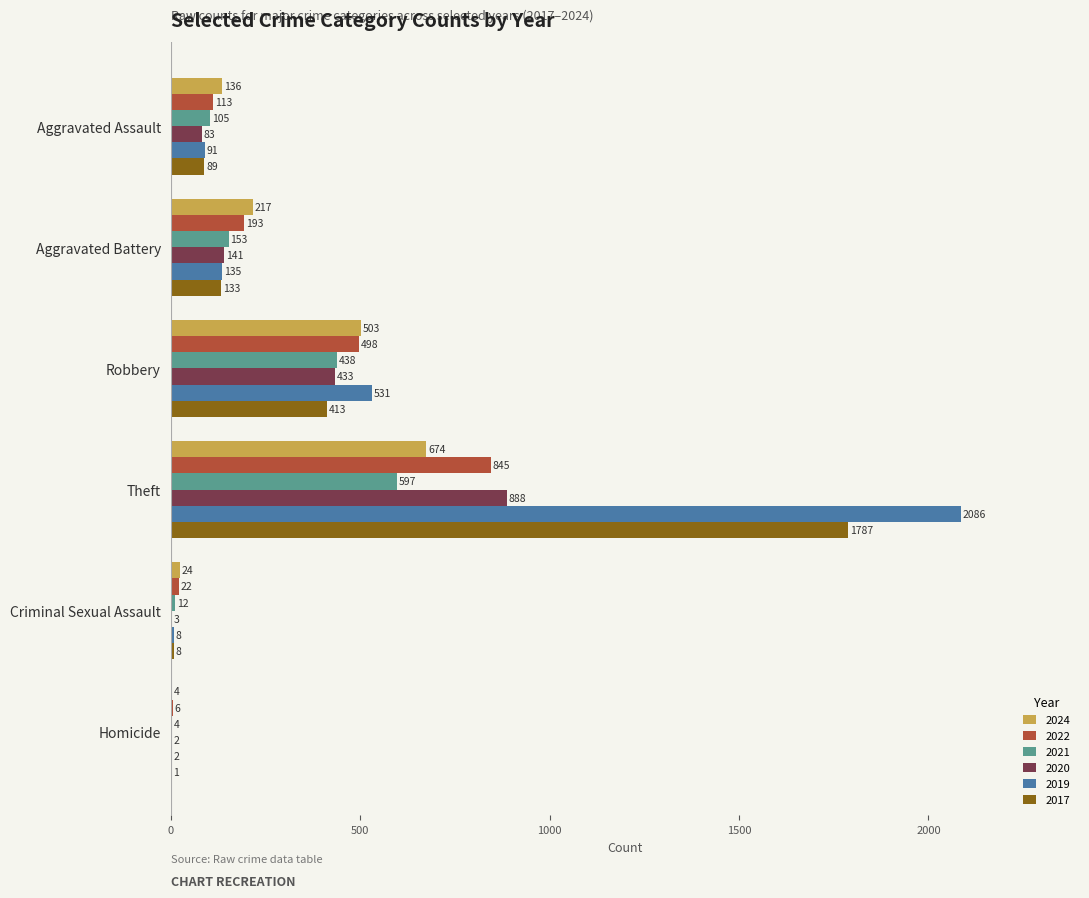

Is it true that 2020 equals 132 at Robbery?

False